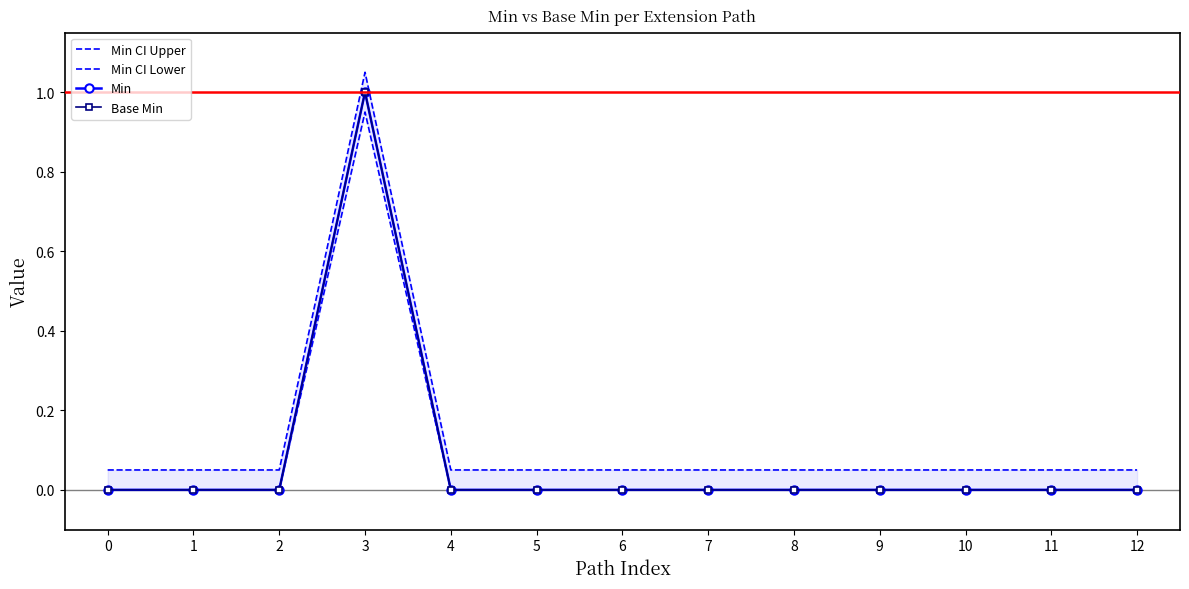

Reading right to left, extract all data points from this chart.

Min CI Upper: 0.1	0.1	0.1	0.1	0.1	0.1	0.1	0.1	0.1	1.1	0.1	0.1	0.1
Min CI Lower: 0.0	0.0	0.0	0.0	0.0	0.0	0.0	0.0	0.0	0.9	0.0	0.0	0.0
Min: 0.0	0.0	0.0	0.0	0.0	0.0	0.0	0.0	0.0	1.0	0.0	0.0	0.0
Base Min: 0.0	0.0	0.0	0.0	0.0	0.0	0.0	0.0	0.0	1.0	0.0	0.0	0.0